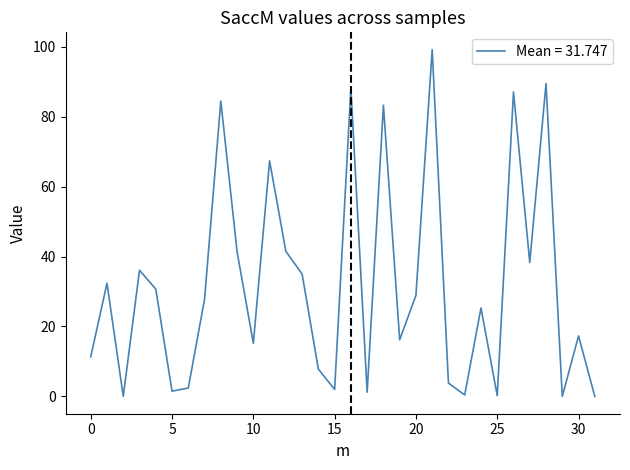

What is the greatest value displayed?

99.2